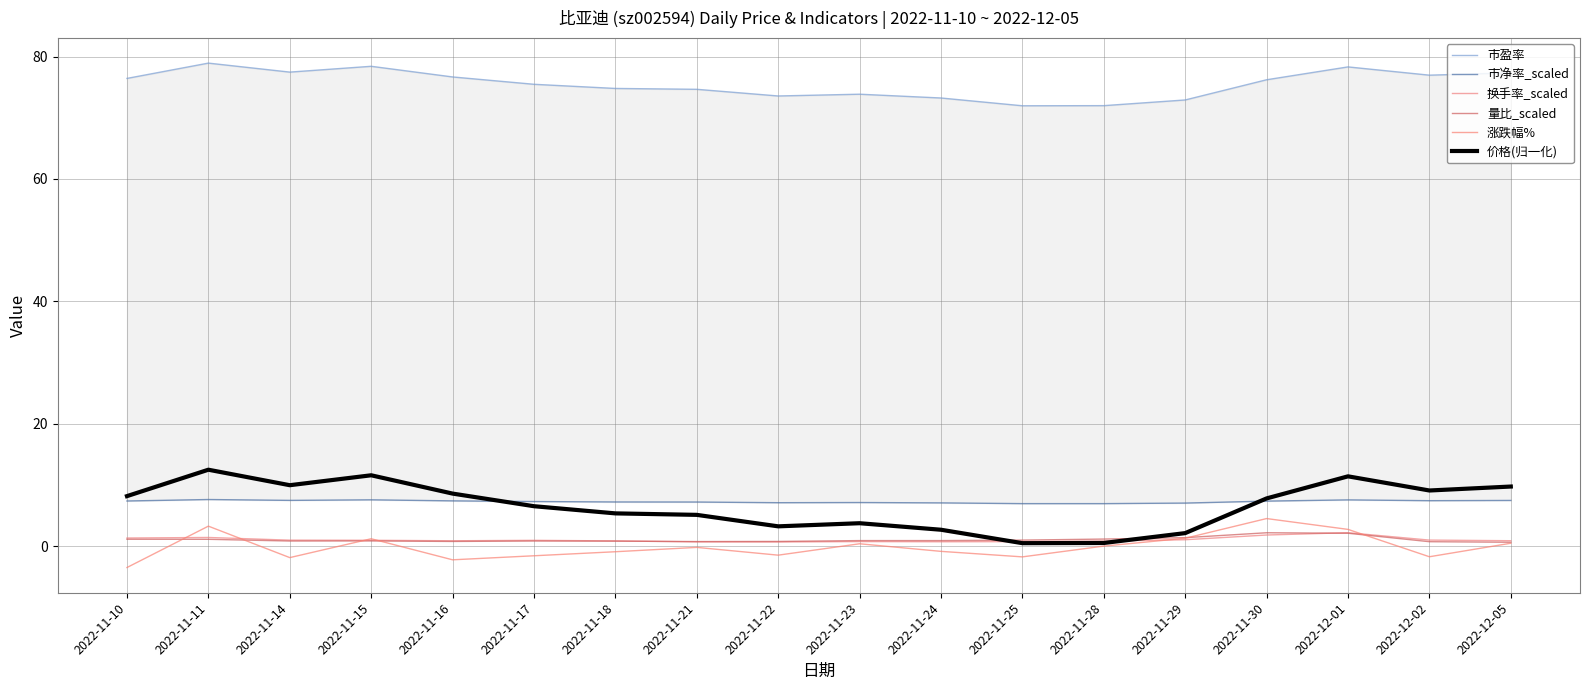

The value of 市净率_scaled at 2022-12-02 is 4.0. True or false?

False